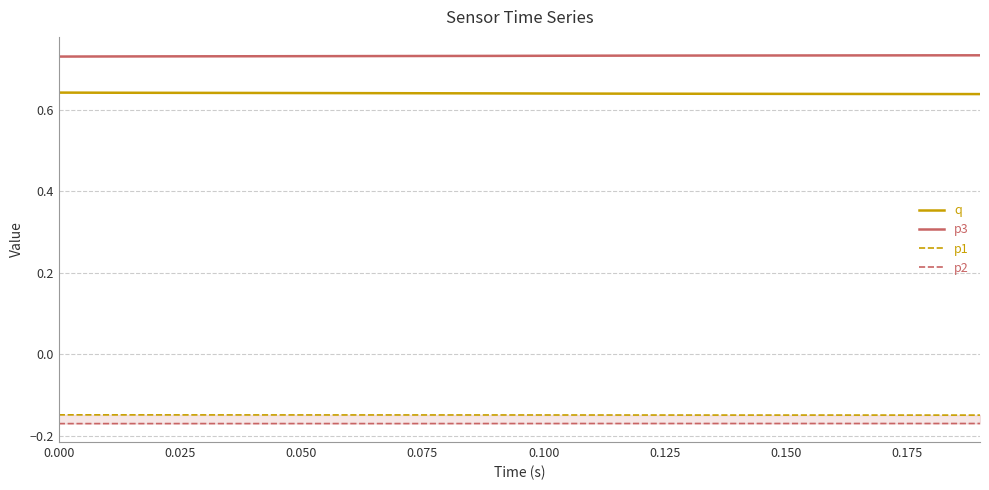

What is the sum of all p2 values?

-3.4